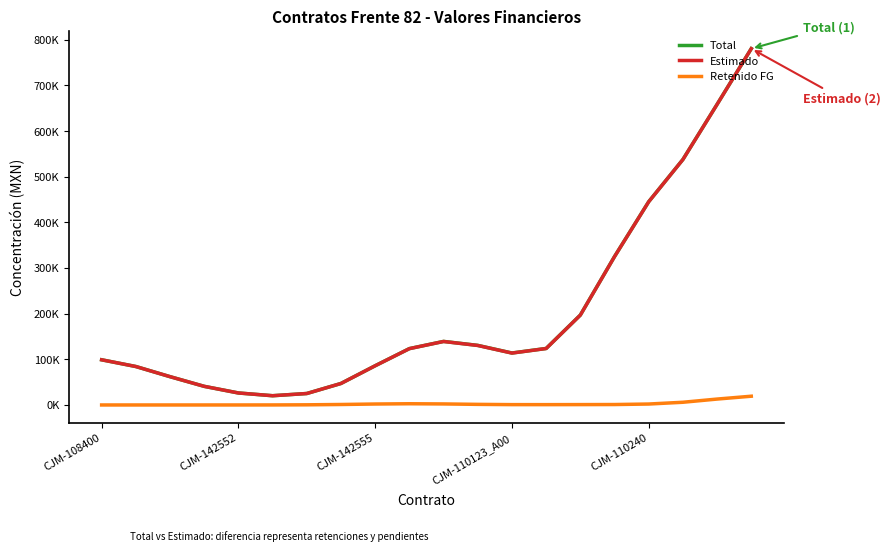

At which category is the sum across all series the highest?

19